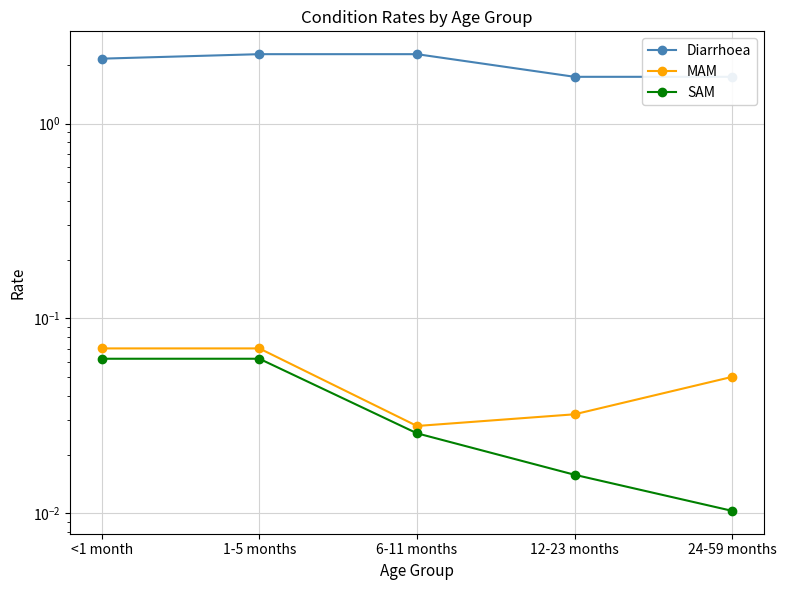

What are all the series names shown in the legend?

Diarrhoea, MAM, SAM